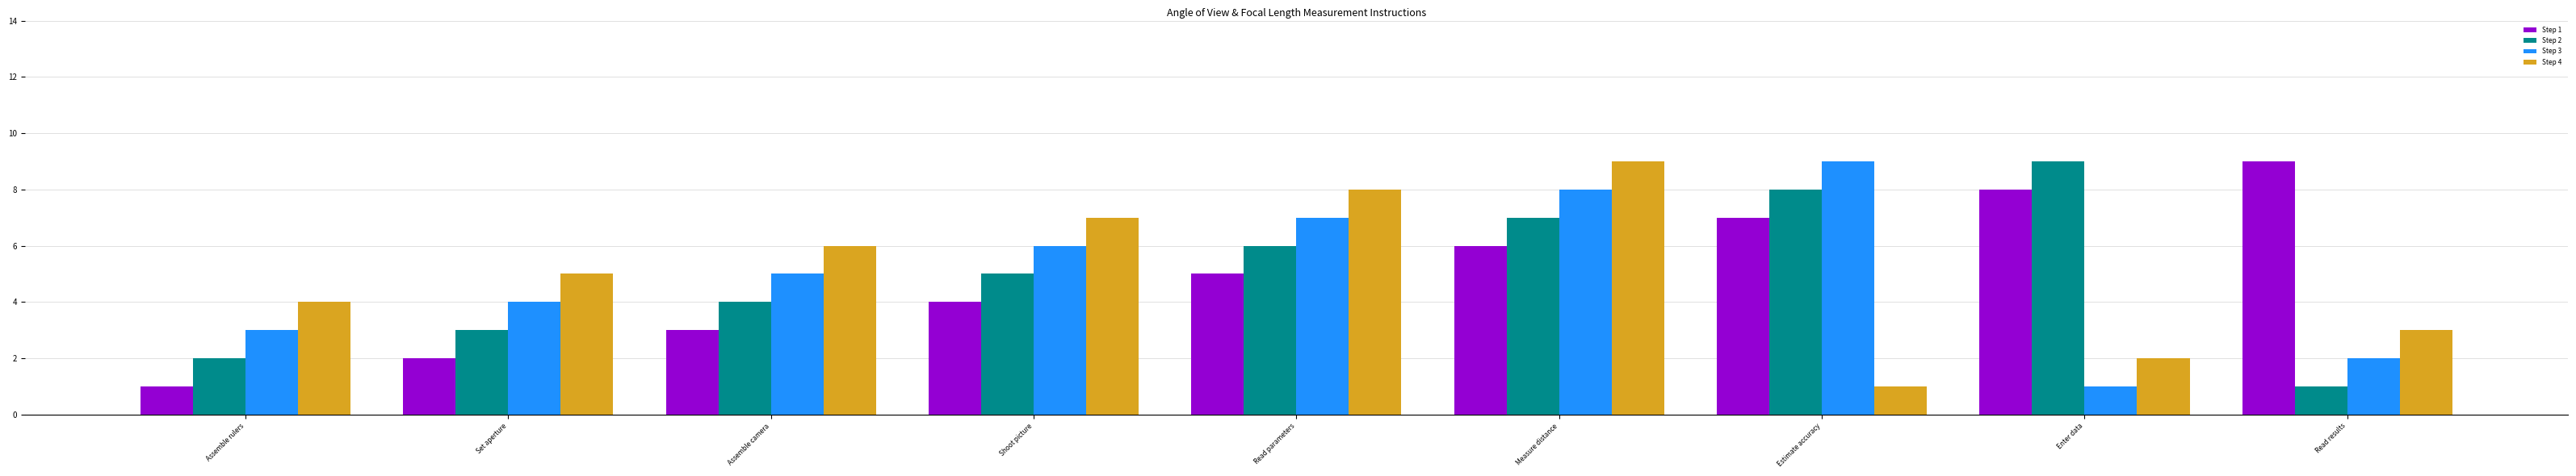

How many bars are there in each group?

4